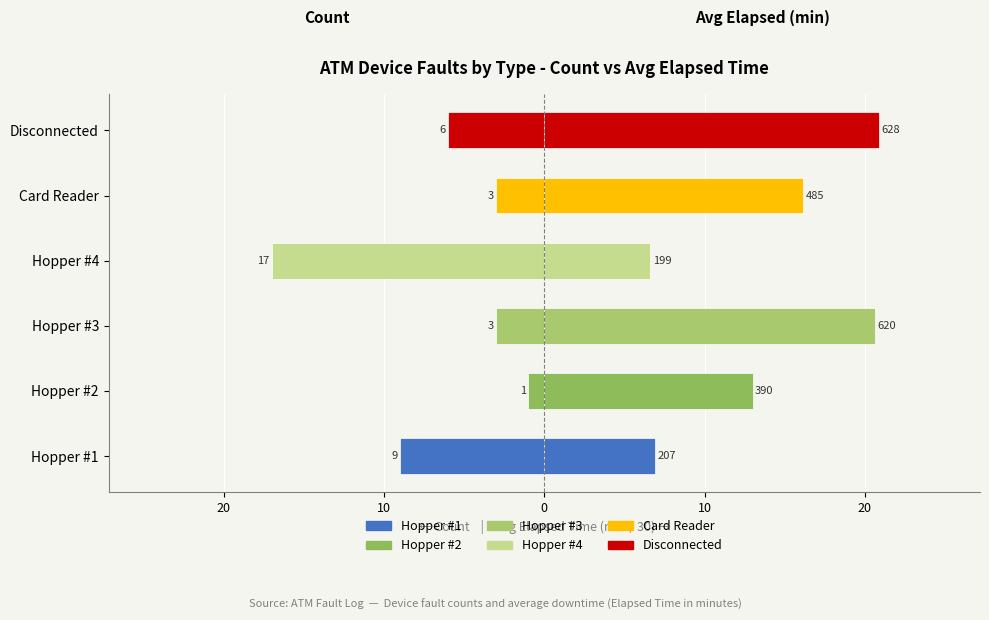

How many data points in Avg Elapsed (min/30) are above 16?

3